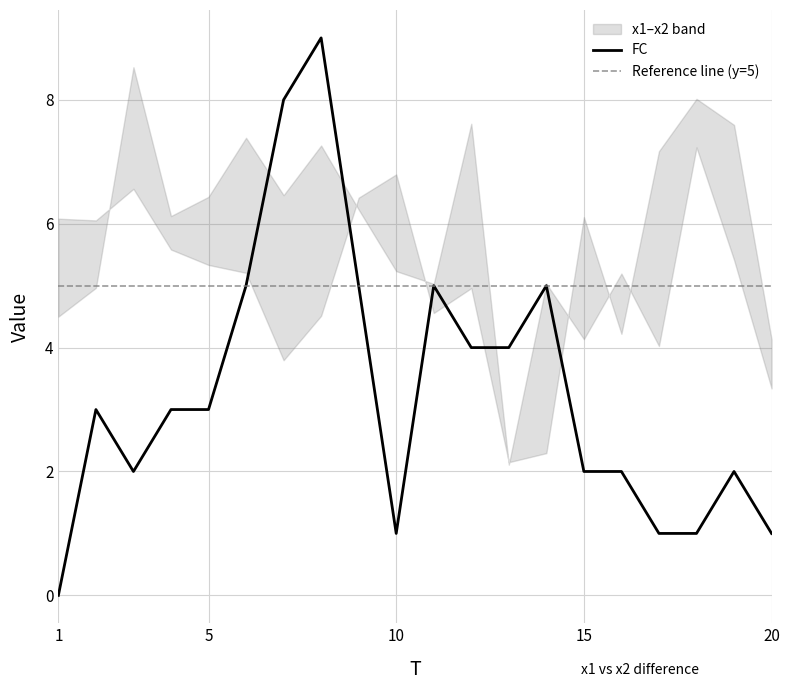

What is the sum of all x2 values?

107.6